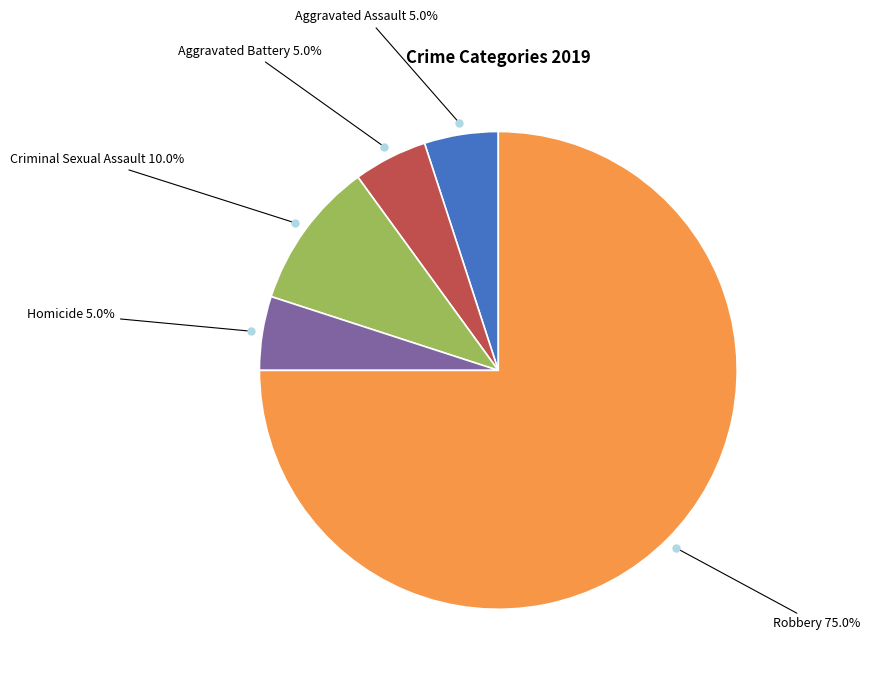

Is there any slice that represents more than half of the pie?

Yes